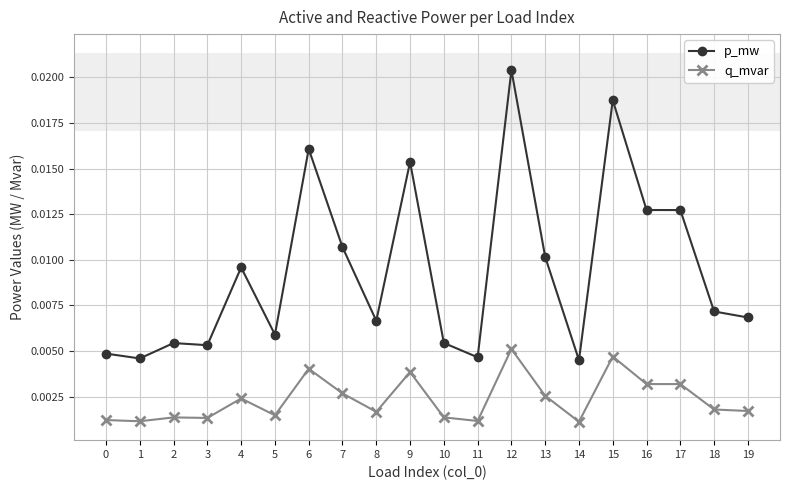

True or false: q_mvar and p_mw intersect in this chart.

False